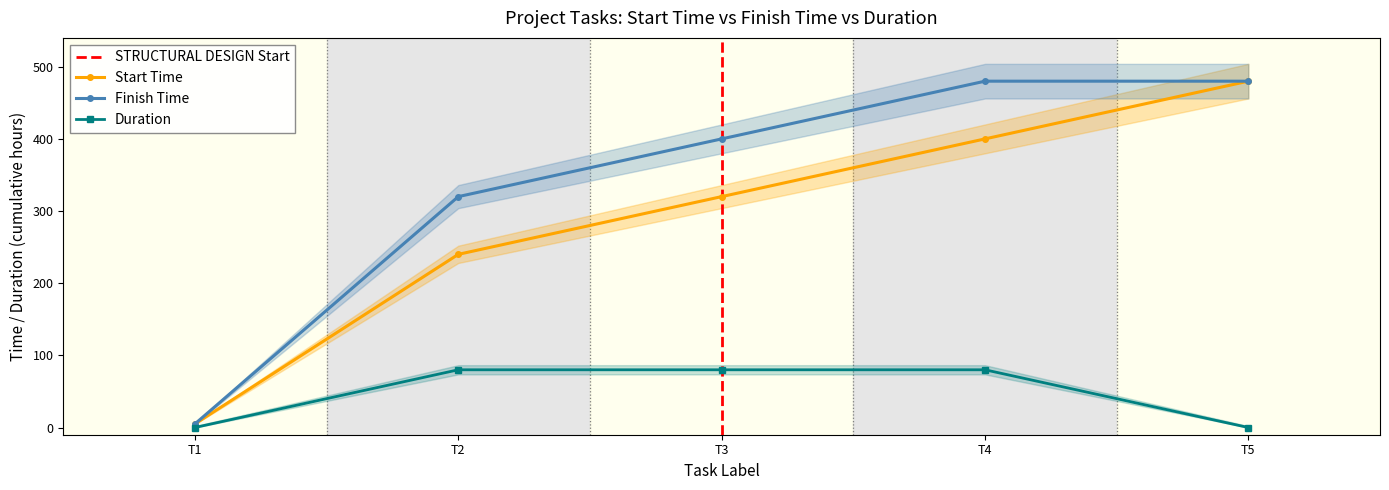

What is the value of the Start Time point at the 1st from the left?

5